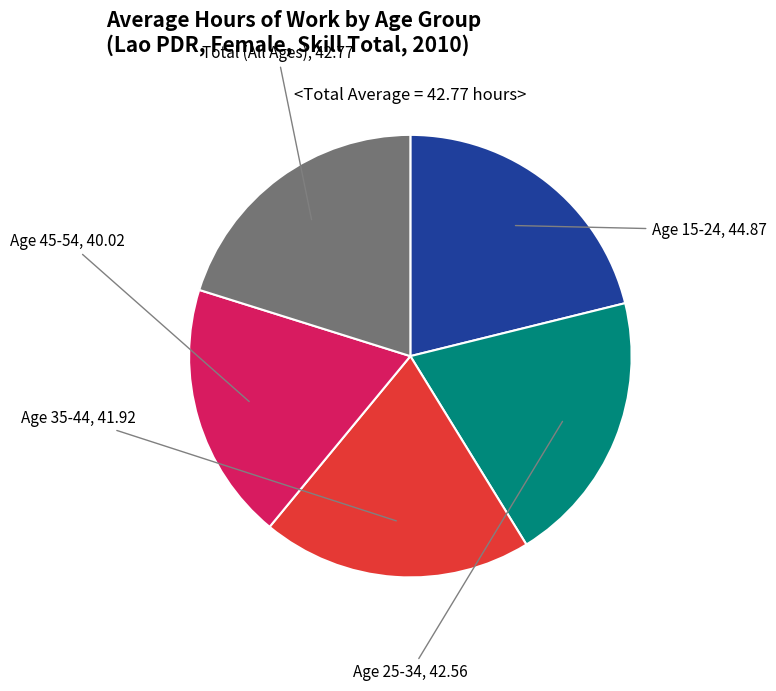

Is there a majority slice in this chart?

No